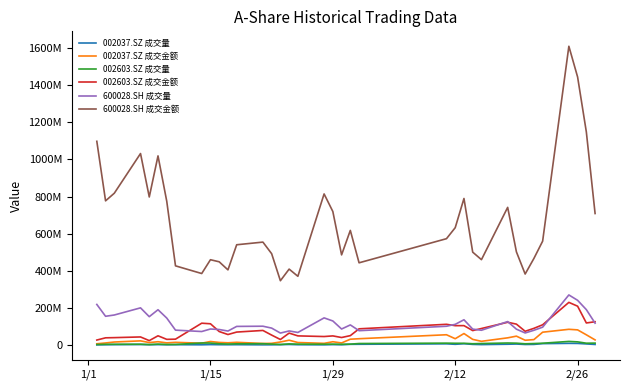

At how many categories does at least one series exceed 354649246?

36